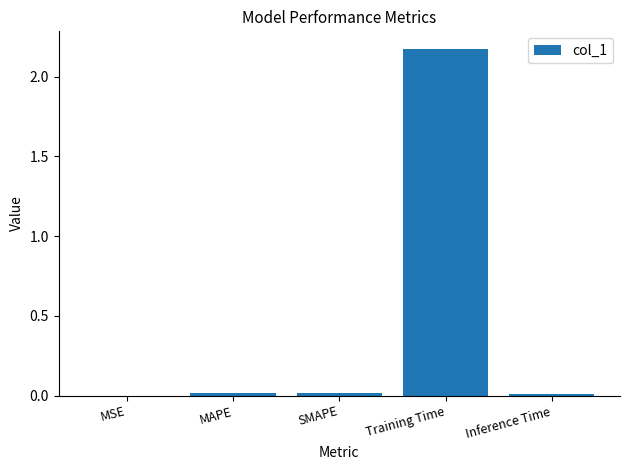

The value at SMAPE is 0.0. True or false?

True